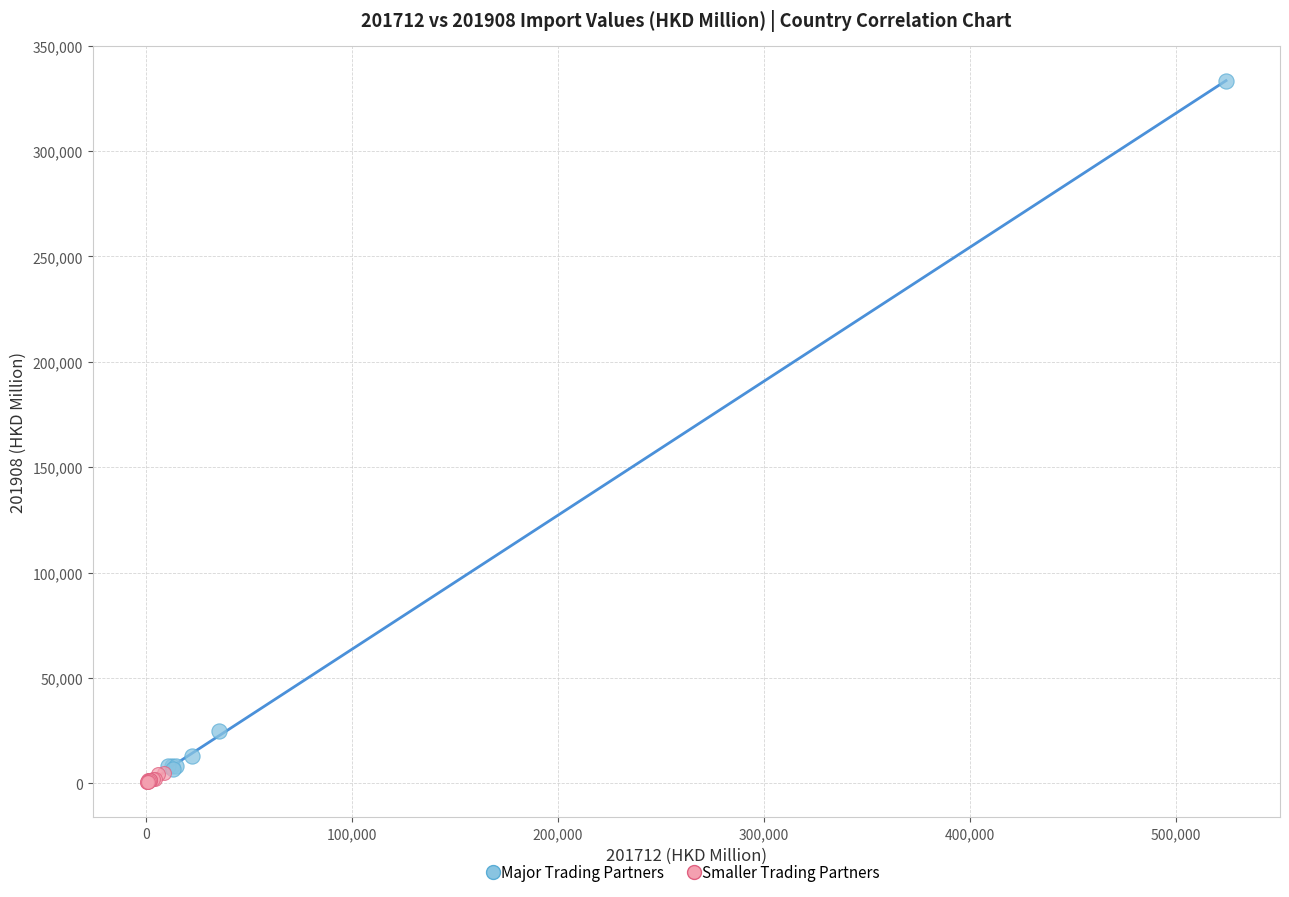

Which series reaches the minimum Y coordinate?

Smaller Trading Partners